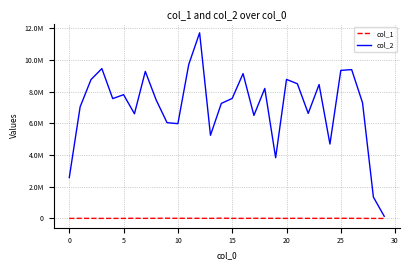

True or false: col_2 and col_1 cross at least once.

False